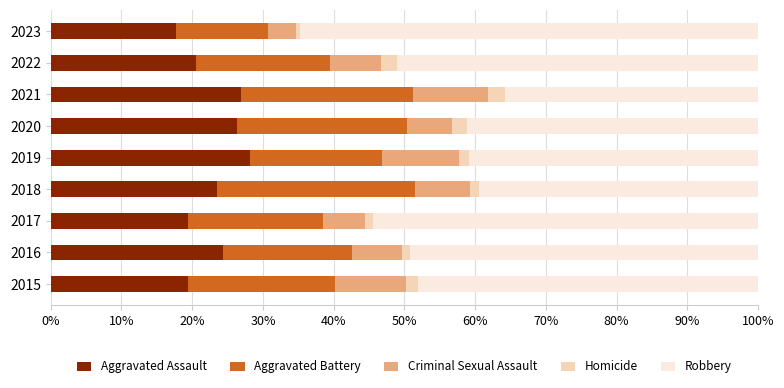

What is the lowest value of the Aggravated Assault series?

17.8